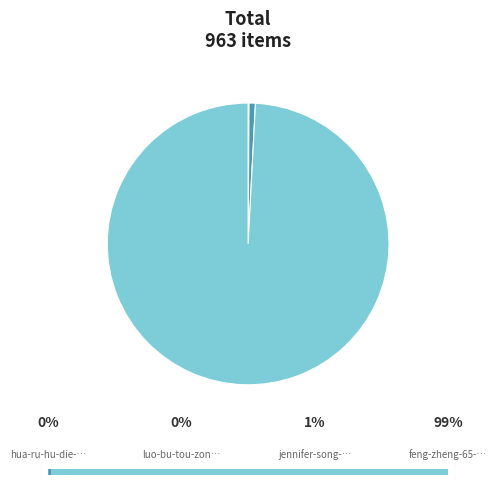

Is the sum of feng-zheng-65-72 and hua-ru-hu-die-die-ru-hua greater than half?

Yes